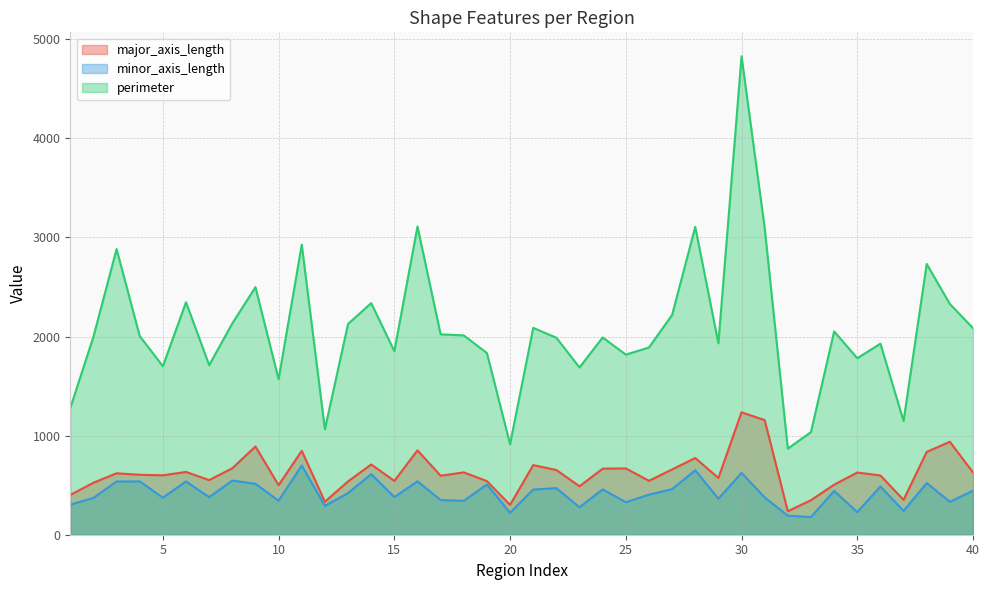

Reading right to left, list all the values displayed in this chart.

major_axis_length: 628.5	937.8	836.0	351.7	597.6	627.5	505.1	348.1	237.0	1156.3	1235.5	572.4	774.1	658.7	543.8	669.2	666.5	488.8	653.0	702.5	301.1	540.7	629.2	595.3	851.2	543.3	708.8	538.0	332.7	846.6	499.7	890.3	670.6	551.0	633.5	599.7	605.0	619.8	524.5	401.5
minor_axis_length: 444.4	332.0	521.1	240.1	487.2	228.5	441.8	178.3	191.7	377.1	623.2	363.2	650.3	460.0	404.5	327.9	457.6	276.9	470.4	456.1	221.4	507.0	342.1	350.3	538.5	380.1	611.4	420.2	291.0	698.5	343.1	513.8	546.3	379.3	537.8	374.1	538.1	537.1	371.5	303.4
perimeter: 2084.3	2328.0	2732.2	1147.2	1927.5	1781.1	2051.7	1036.0	868.6	3094.8	4827.7	1931.3	3106.2	2217.3	1889.4	1817.1	1990.3	1687.4	1987.6	2087.1	912.9	1832.8	2011.2	2021.9	3109.6	1852.2	2337.0	2126.6	1063.5	2926.2	1568.5	2498.1	2132.4	1710.7	2346.0	1700.4	2004.5	2882.4	1997.0	1278.4